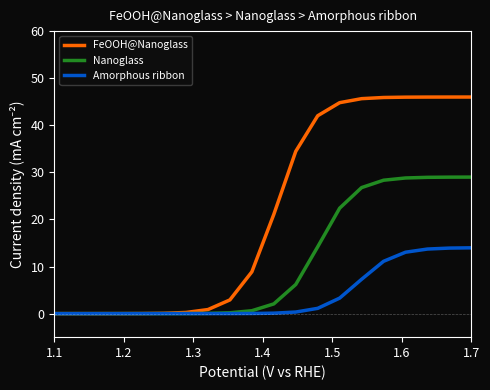

Which series has the widest spread of values?

FeOOH@Nanoglass